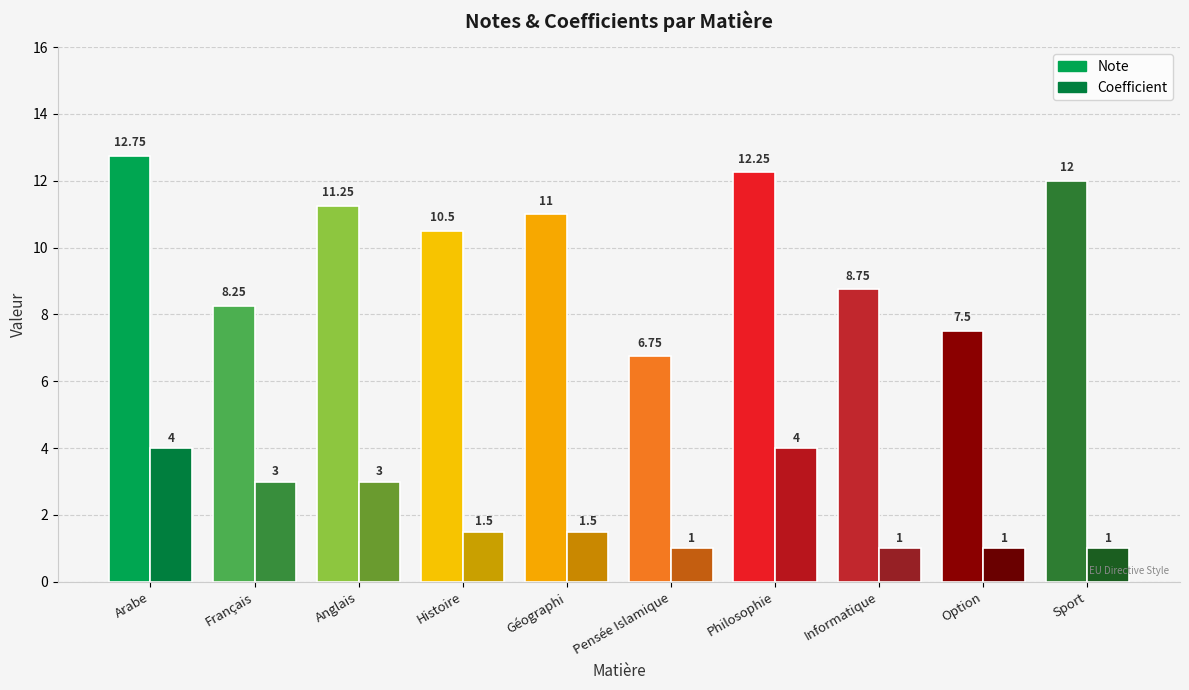

What is the sum of all Note values?

101.0